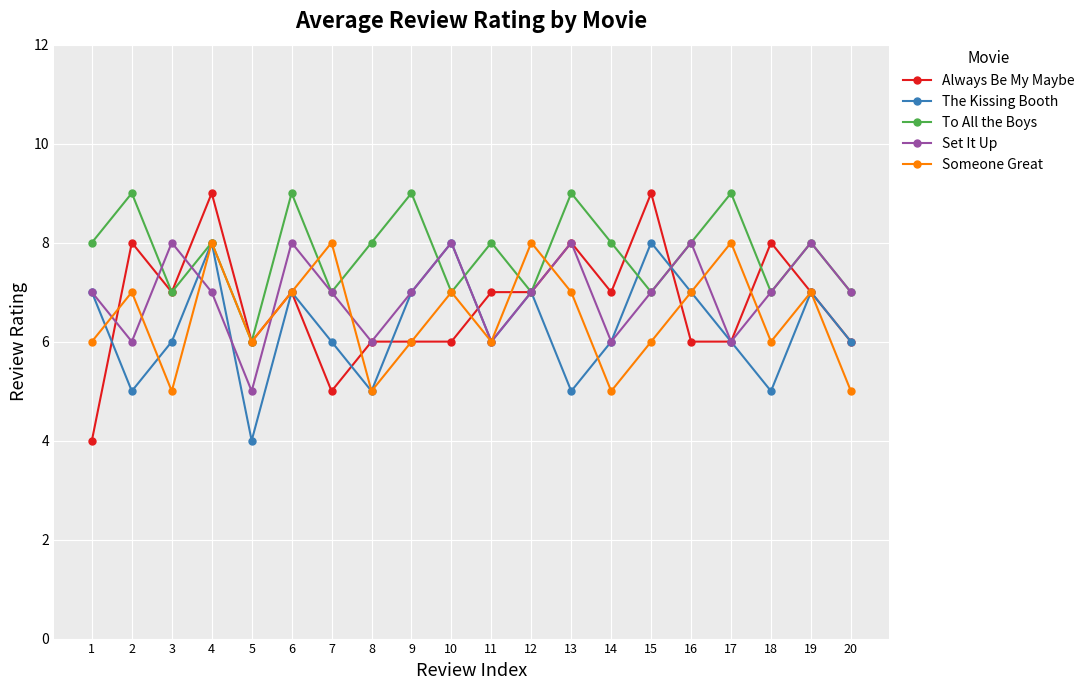

The value of Someone Great at 5 is 6. True or false?

True